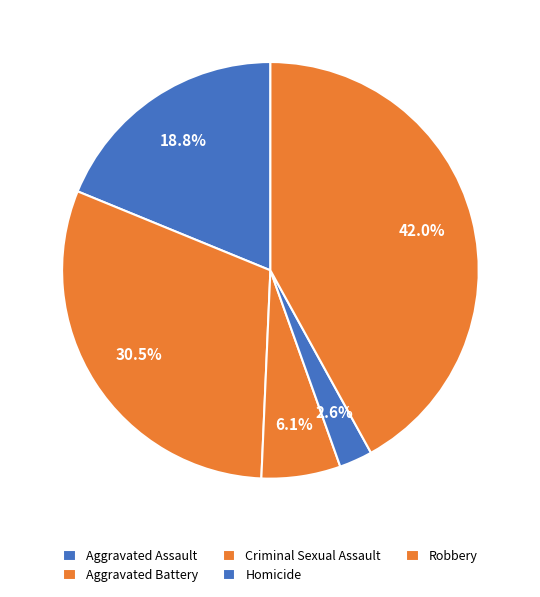

To the nearest percent, what portion does Homicide represent?

3%